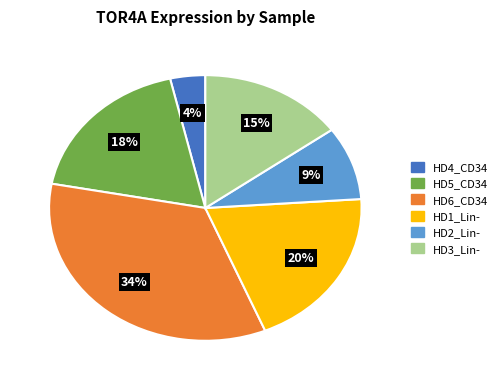

To the nearest percent, what percentage of the pie is HD4_CD34?

4%